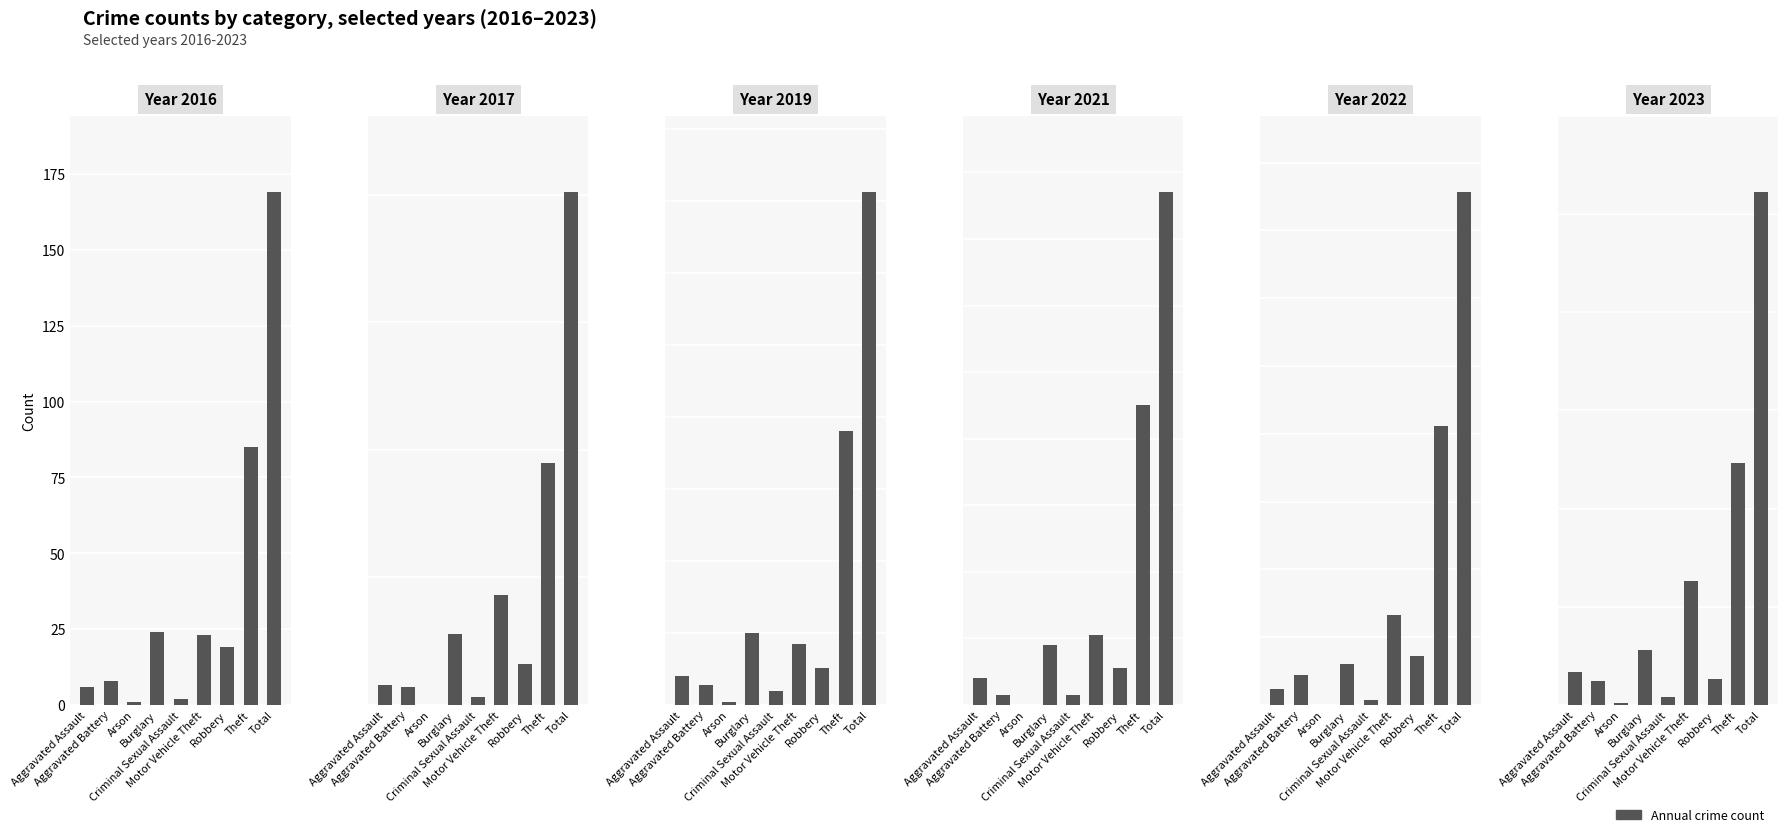

How many values in 2022 are above zero?

8